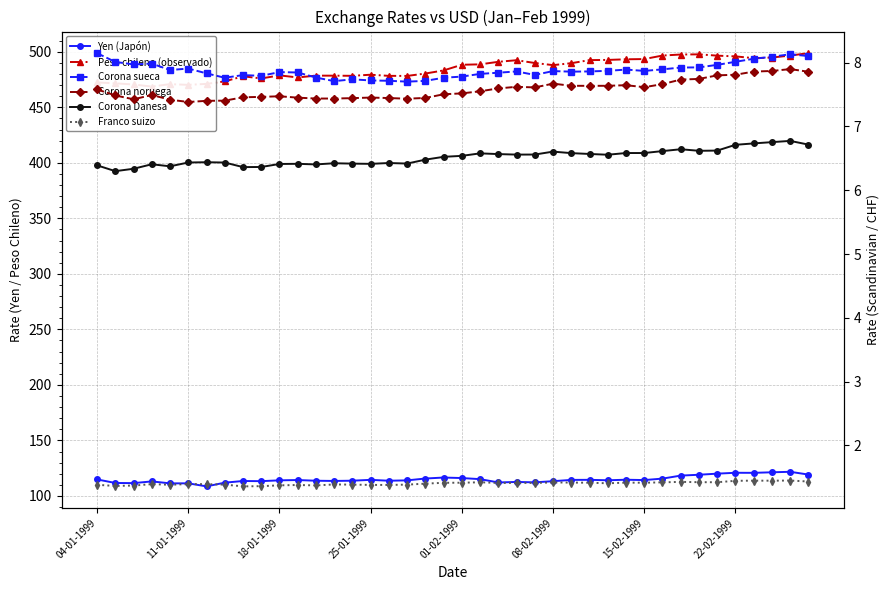

True or false: Corona Danesa and Corona noruega cross at least once.

False